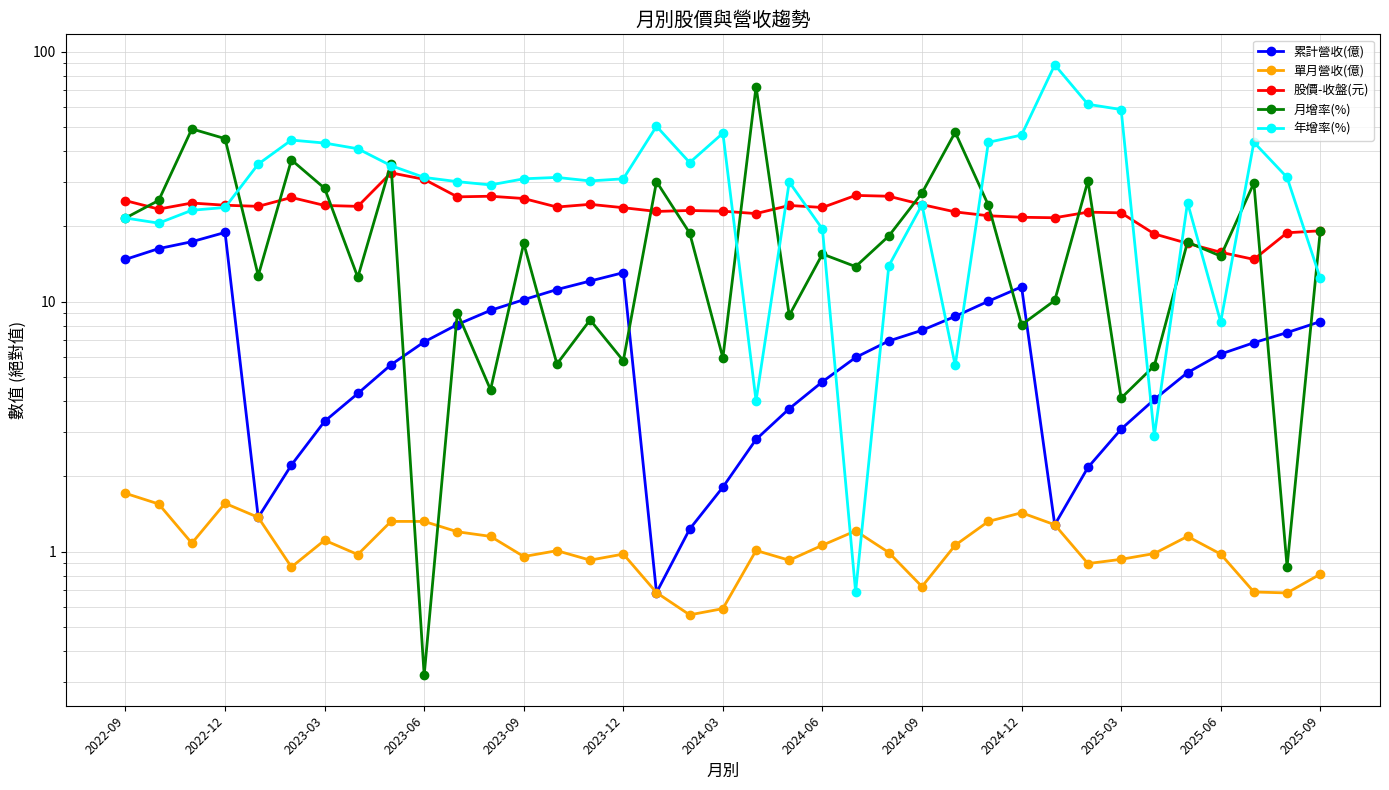

What is the lowest value of the 單月營收(億) series?

0.6